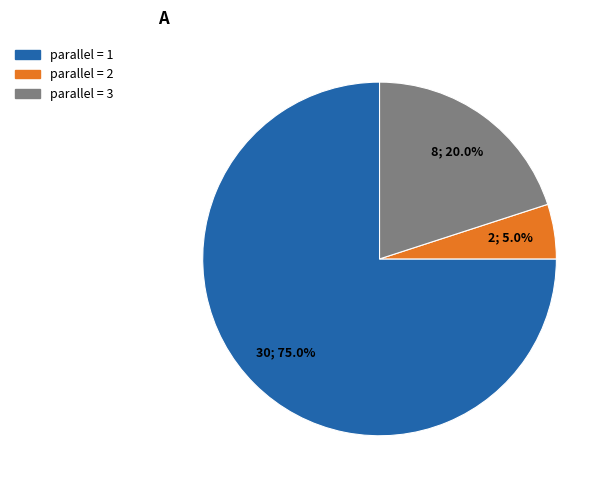

Which category has the biggest portion of the pie?

parallel = 1